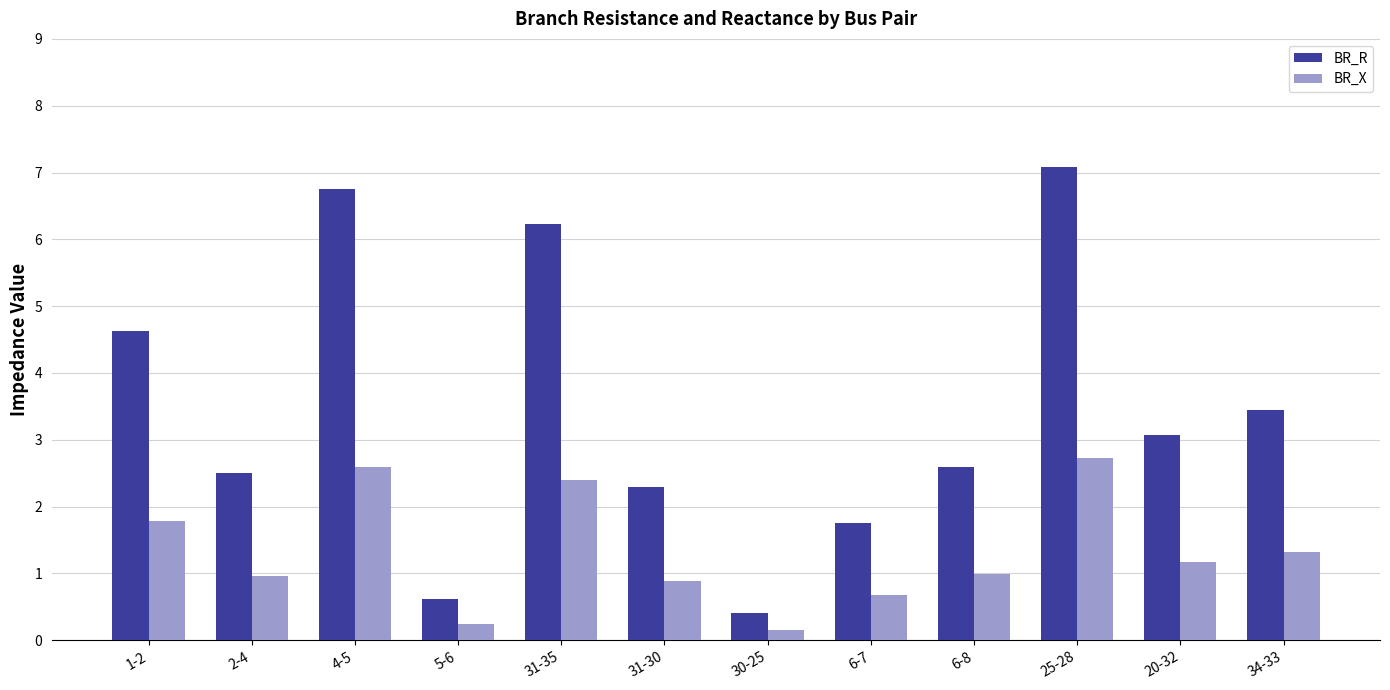

What is the maximum value for BR_R?

7.1